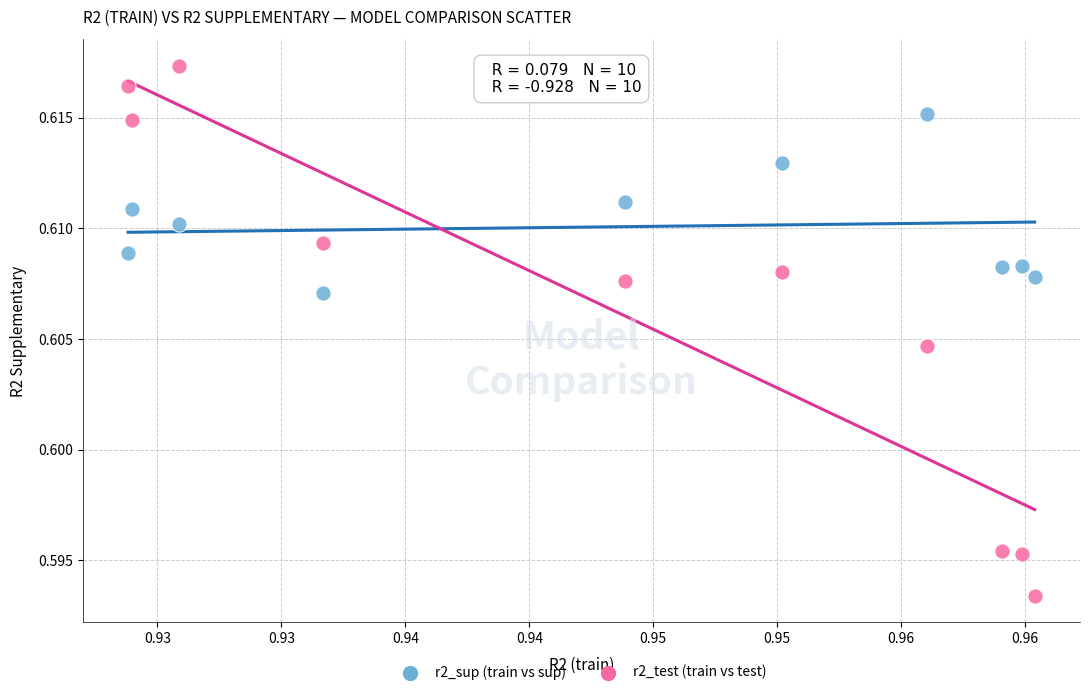

Which series contains the lowest Y value?

r2_test (train vs test)